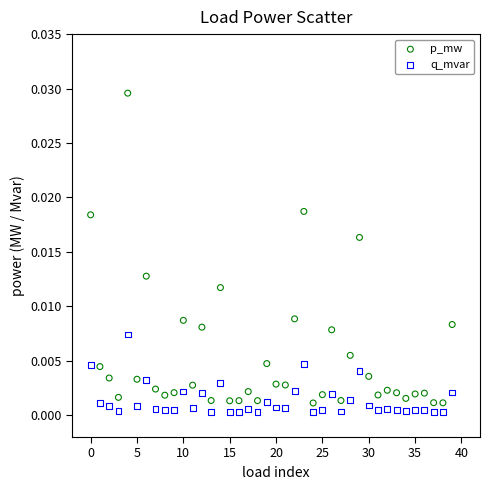

Which series contains the highest Y value?

p_mw